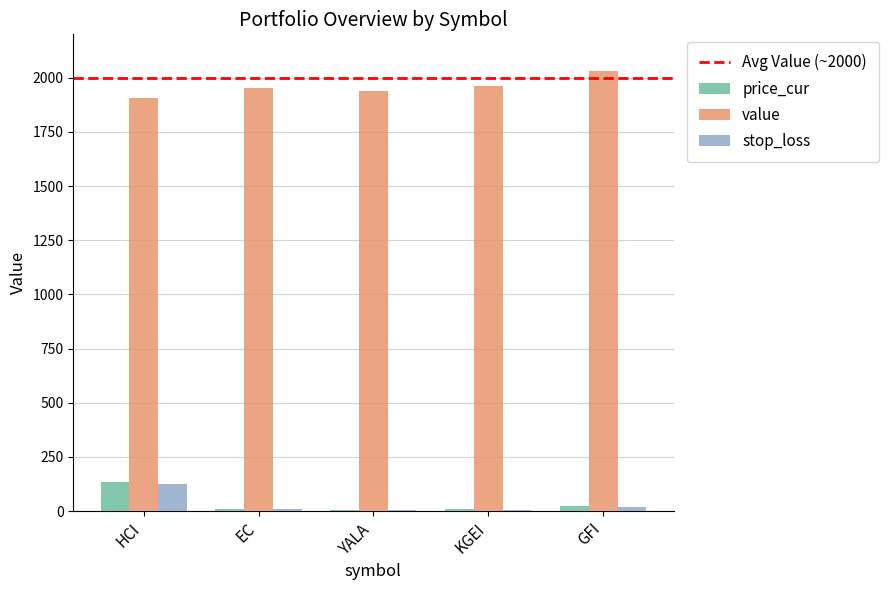

How many values in the price_cur series exceed 10?

3